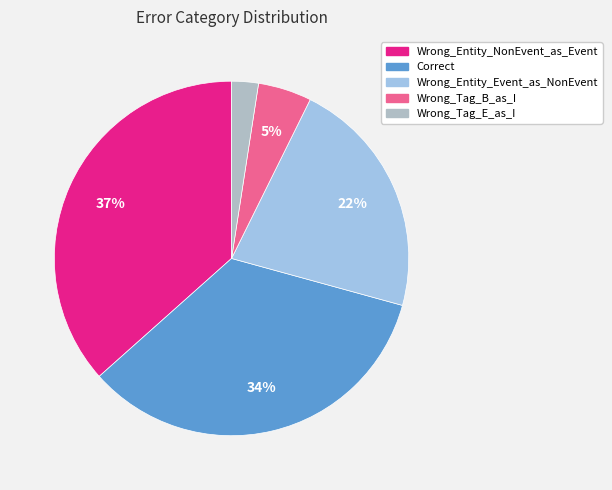

How much of the chart is everything except Wrong_Tag_E_as_I?

97.6%